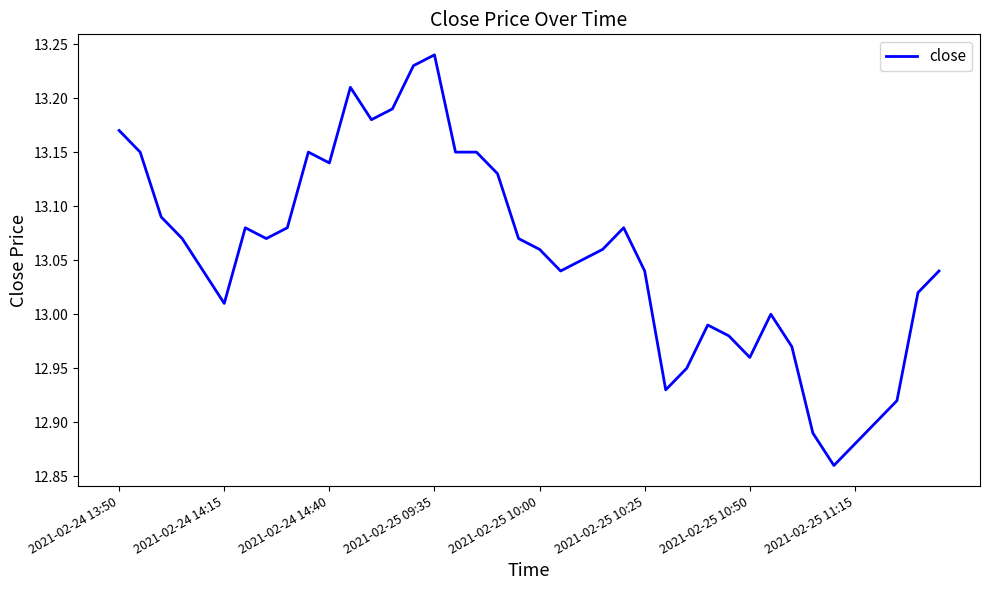

What is the difference between the maximum and minimum values?

0.4